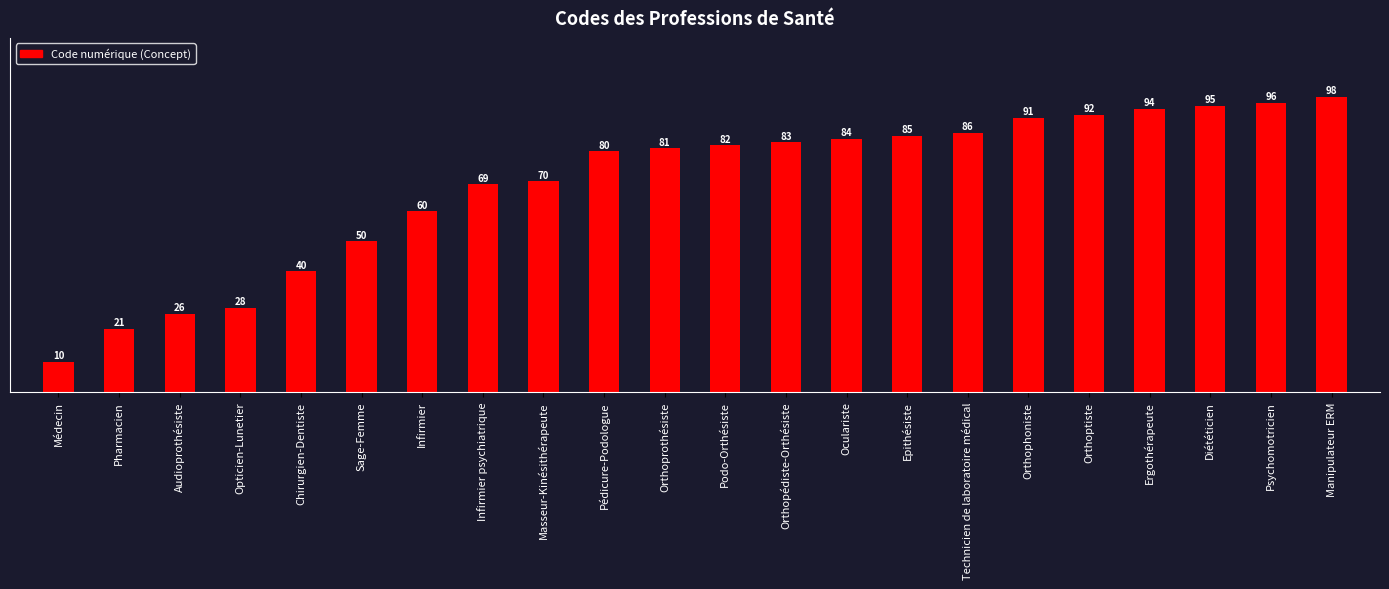

What is the sum of all values?

1521